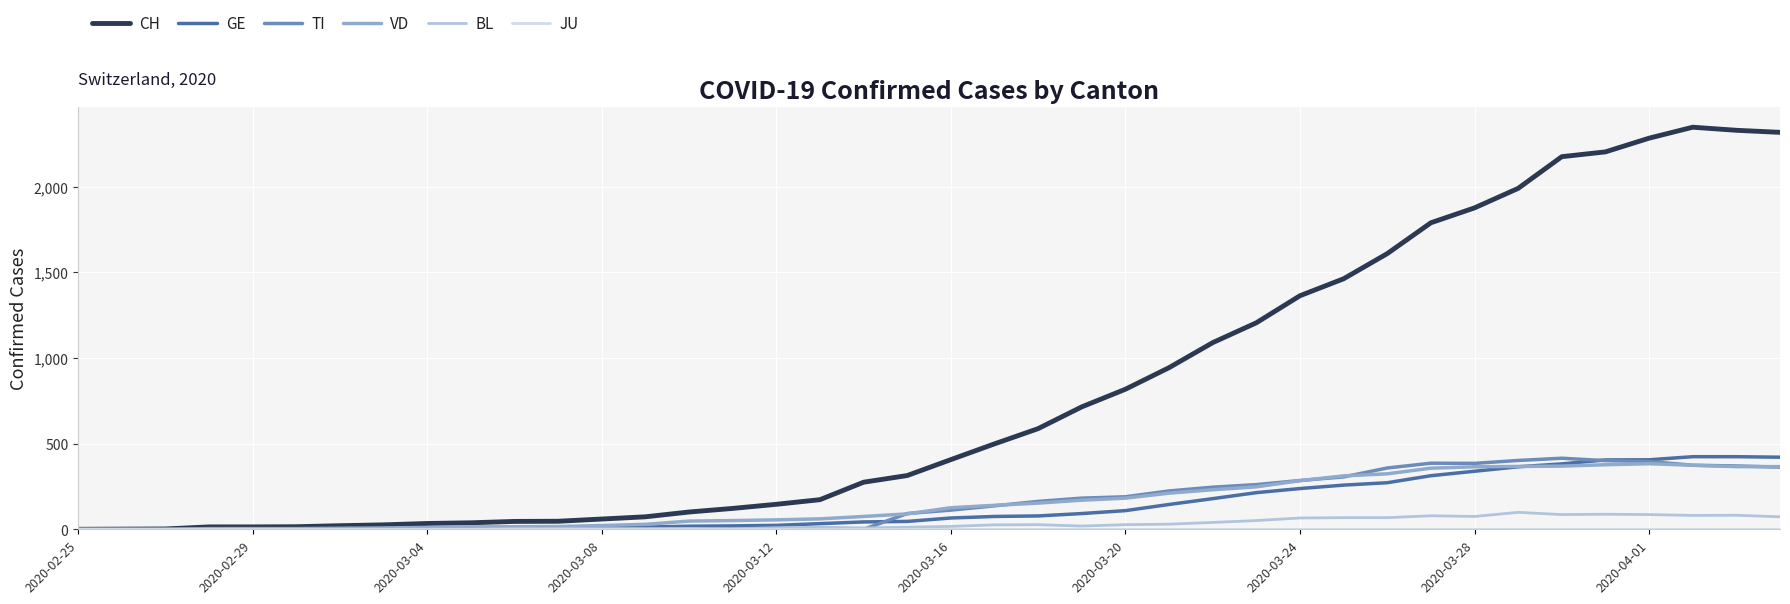

Which series has the largest total across all categories?

CH